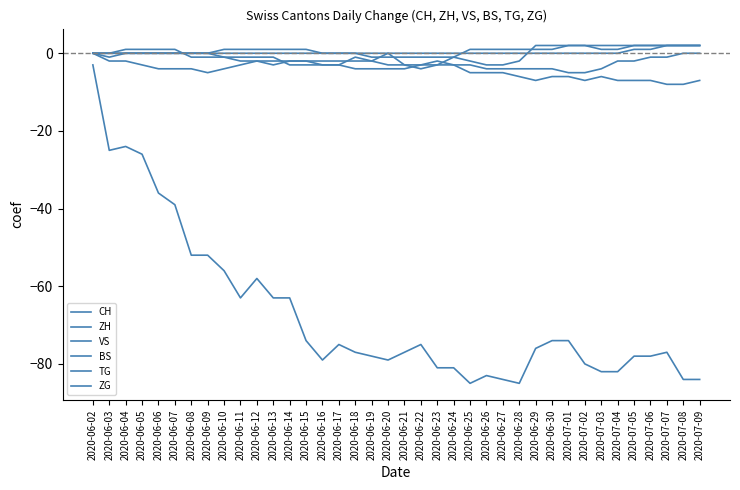

At which category does the chart reach its peak across all series?

2020-06-29